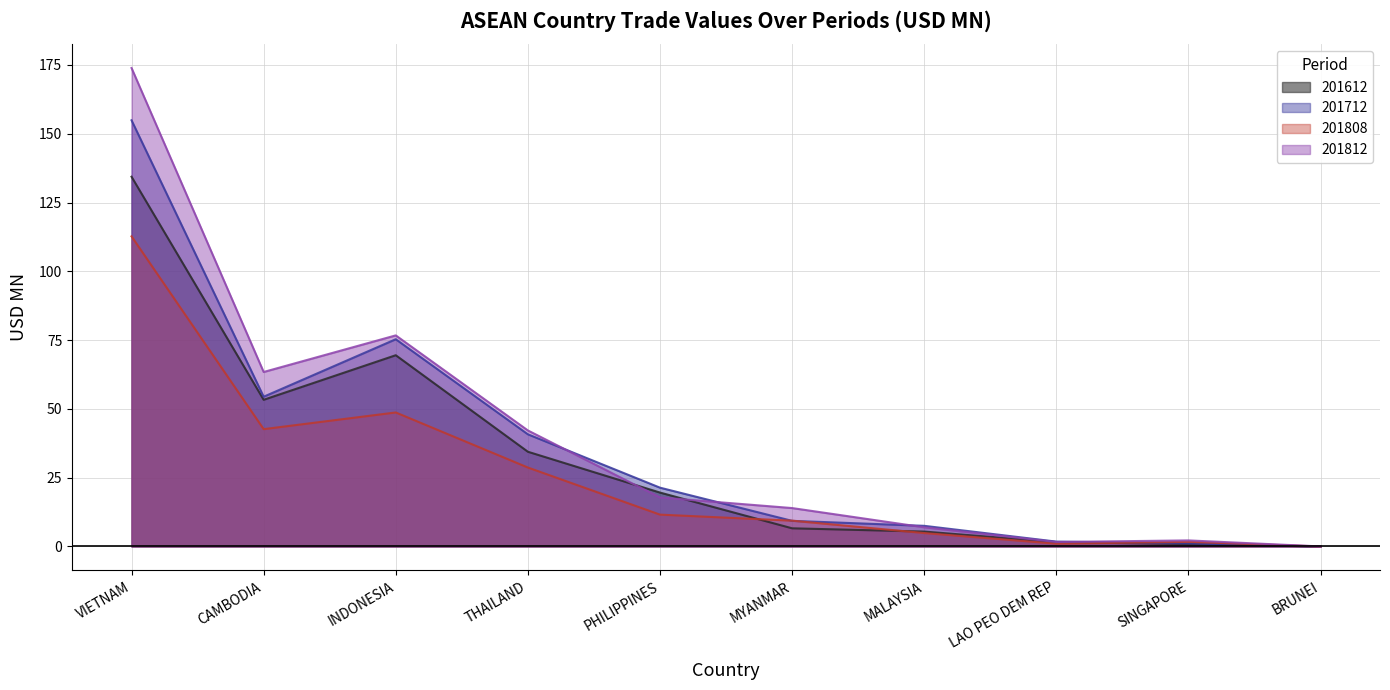

How many data points does each series have?

10